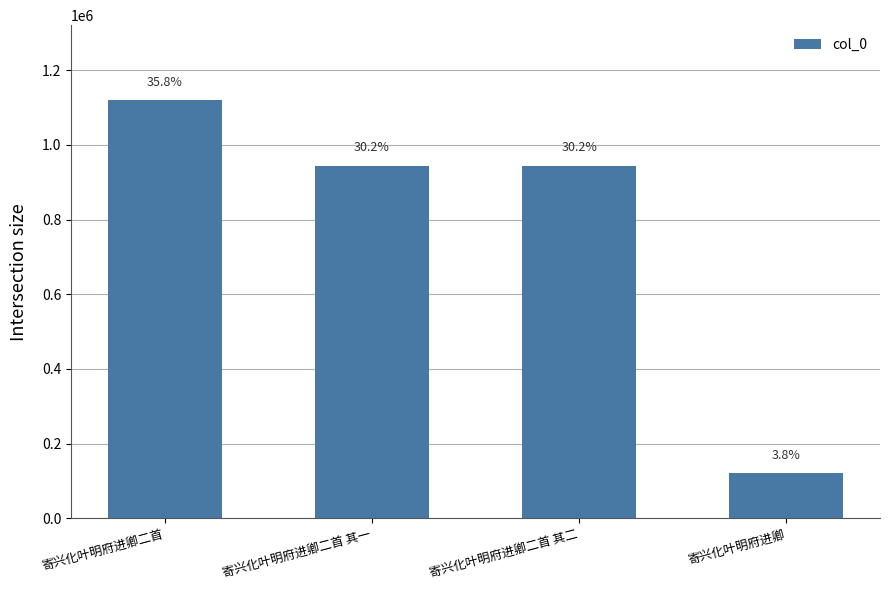

Which category has the lowest value across all series?

寄兴化叶明府进卿